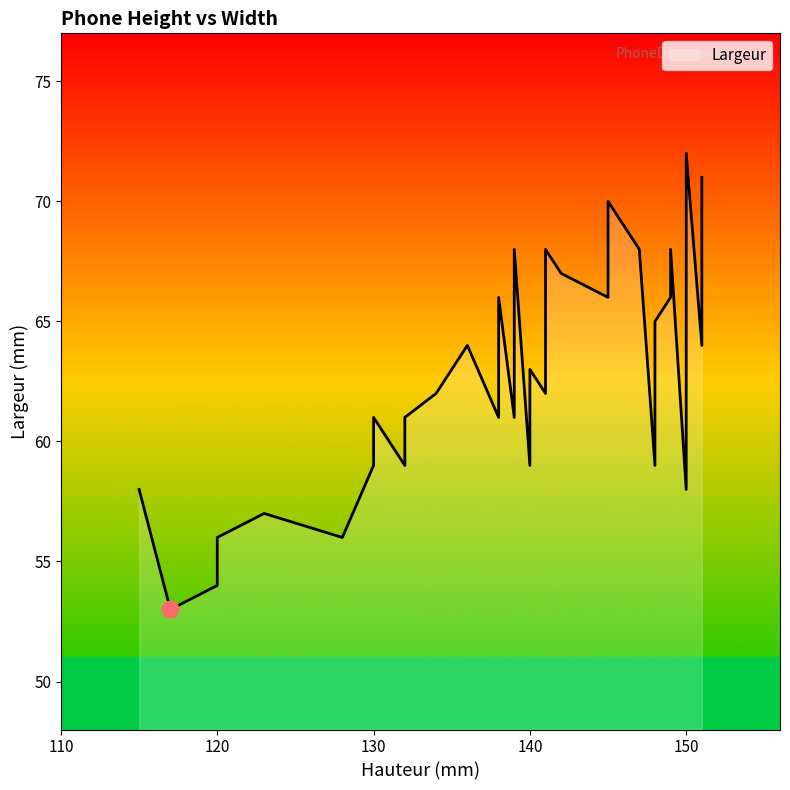

What is the label of the 19th point from the left?

141